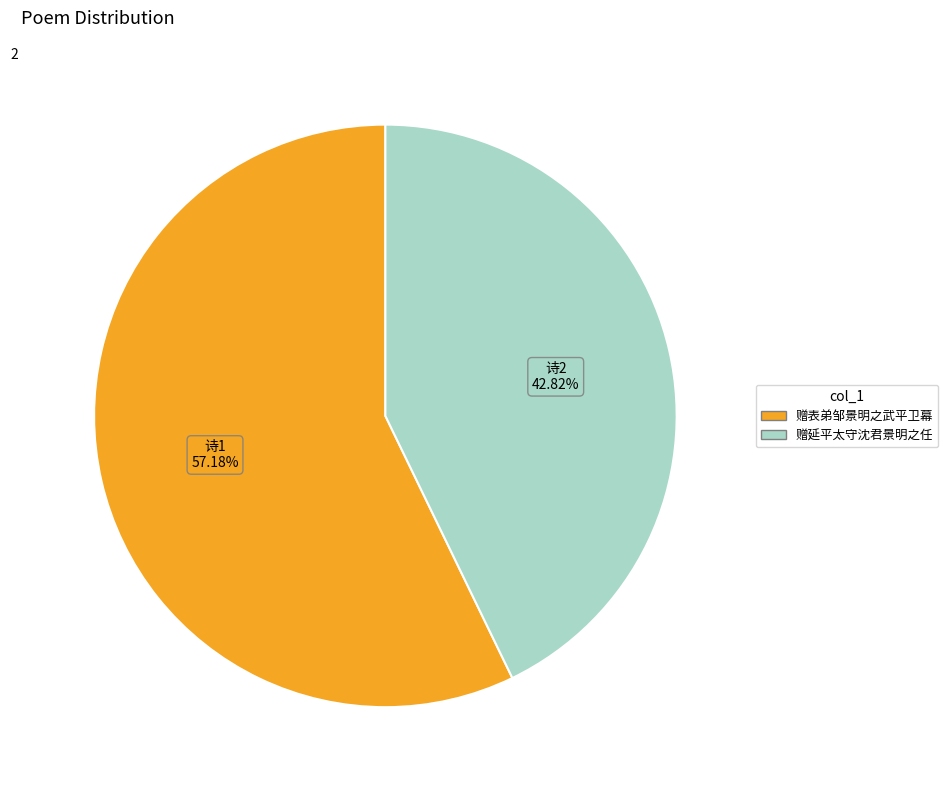

Between 赠延平太守沈君景明之任 and 赠表弟邹景明之武平卫幕, which is larger?

赠表弟邹景明之武平卫幕